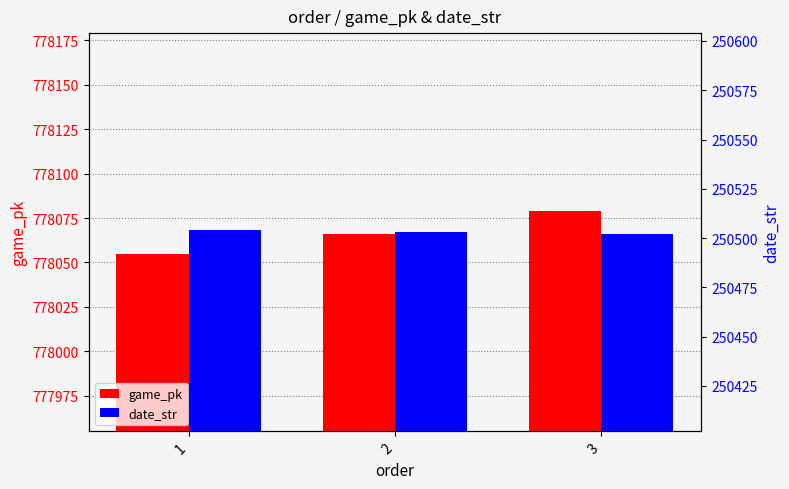

How many groups of bars are there?

3